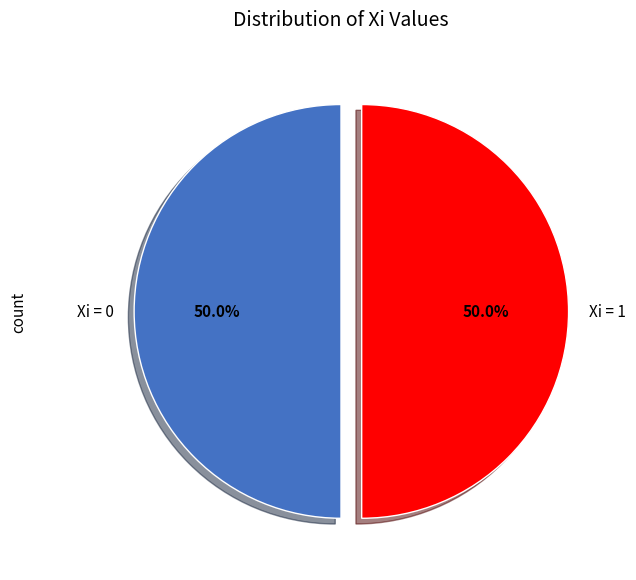

How much of the chart is everything except Xi = 0?

50.0%